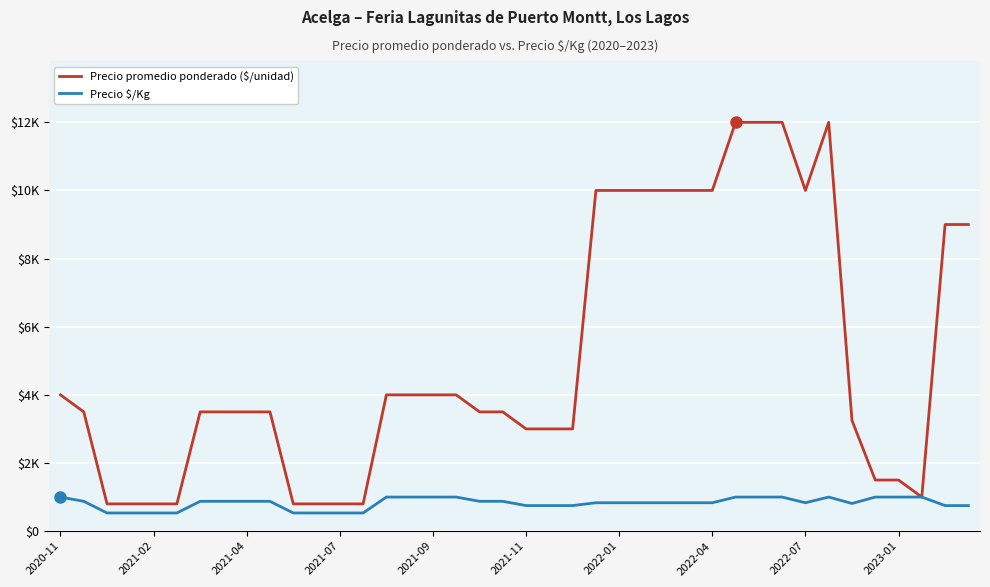

True or false: Precio $/Kg and Precio promedio ponderado ($/unidad) intersect in this chart.

False